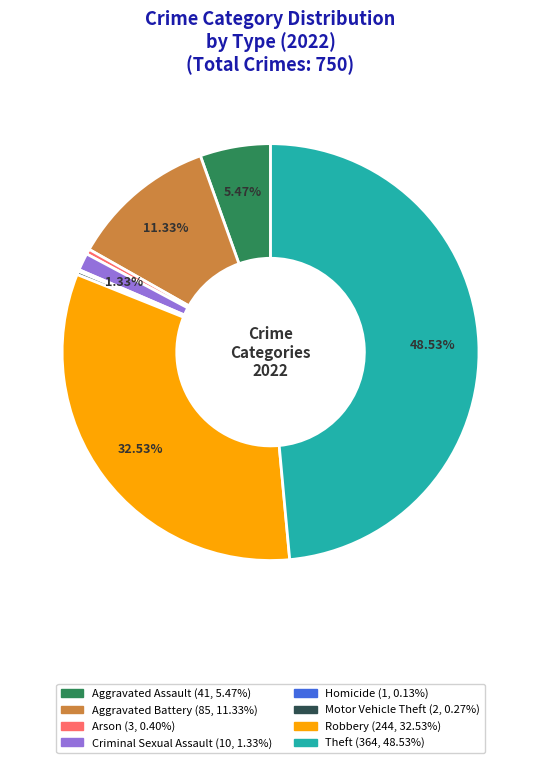

Does any single category account for the majority?

No